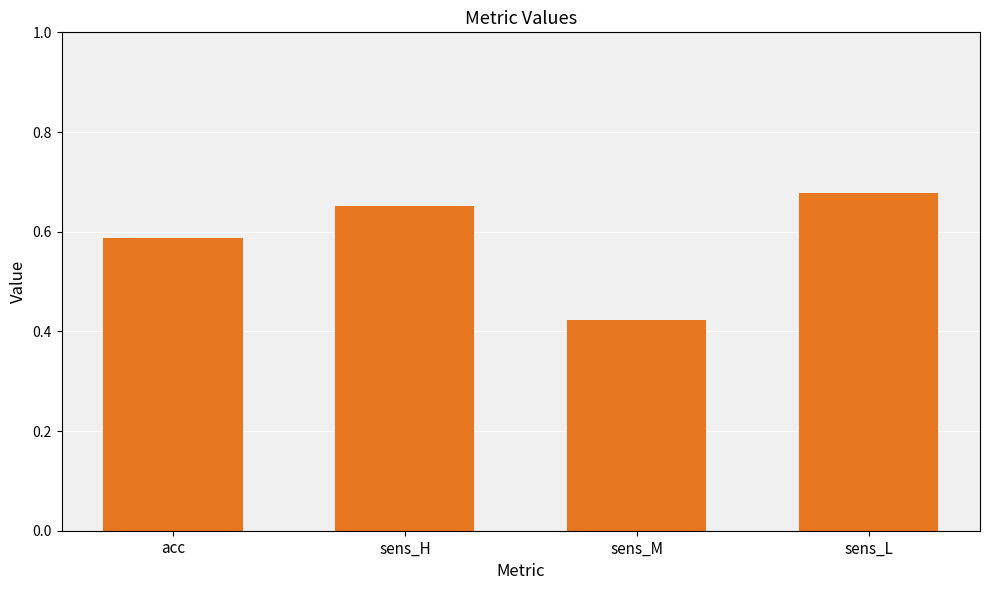

What position from the left is sens_M?

3